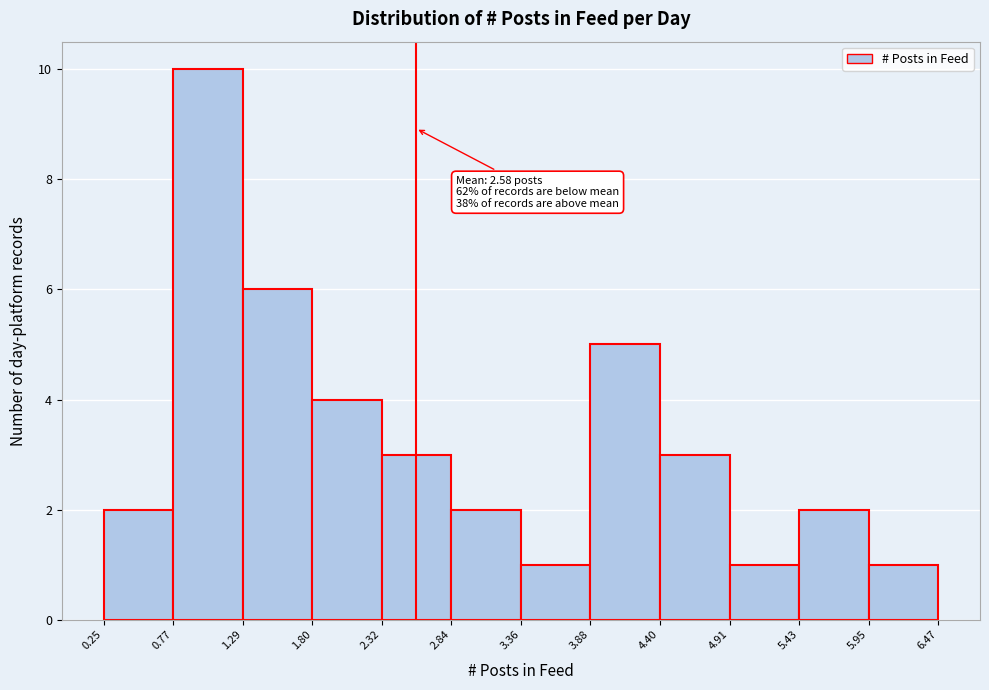

Over which range of the x-axis is the bar tallest?

0.77 to 1.29